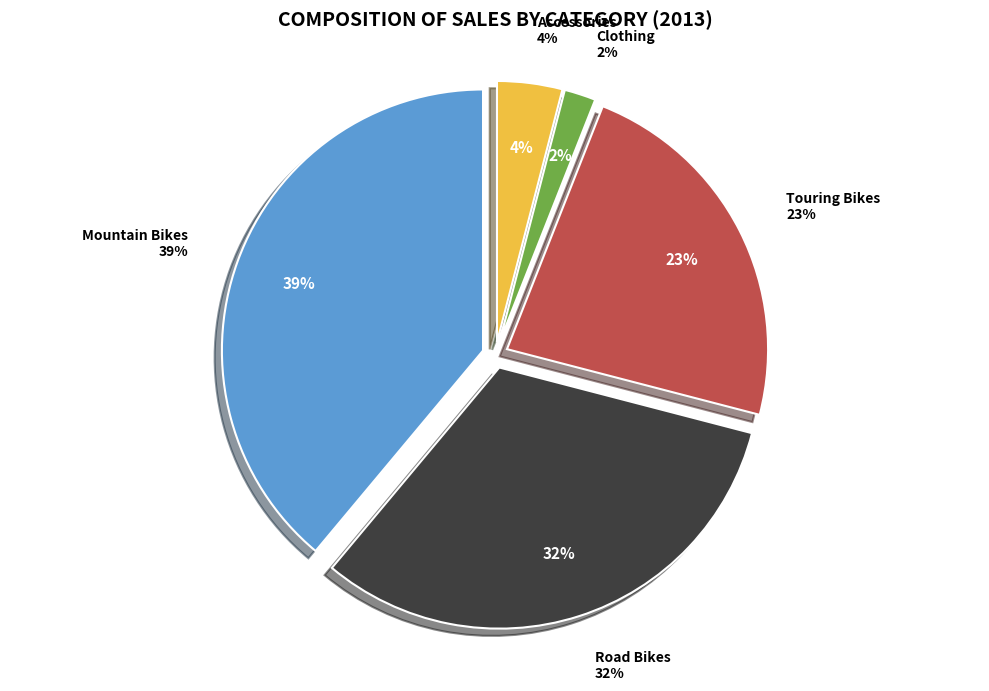

Which slice is the largest?

Mountain Bikes